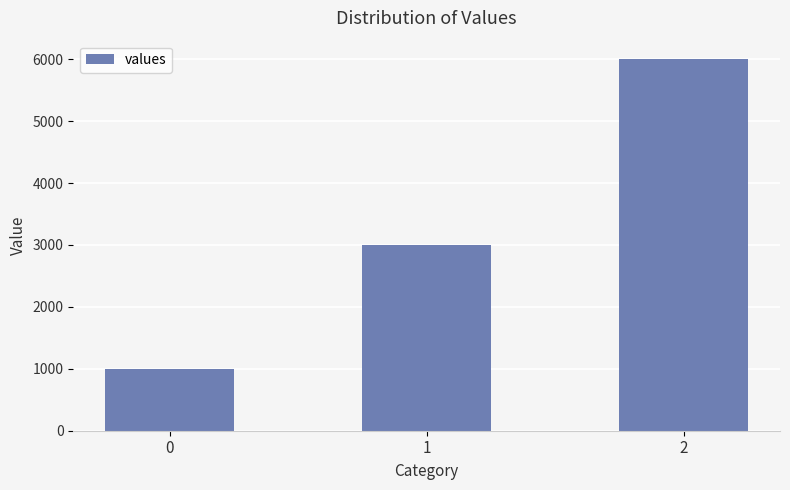

Between 2 and 1, which is larger?

2